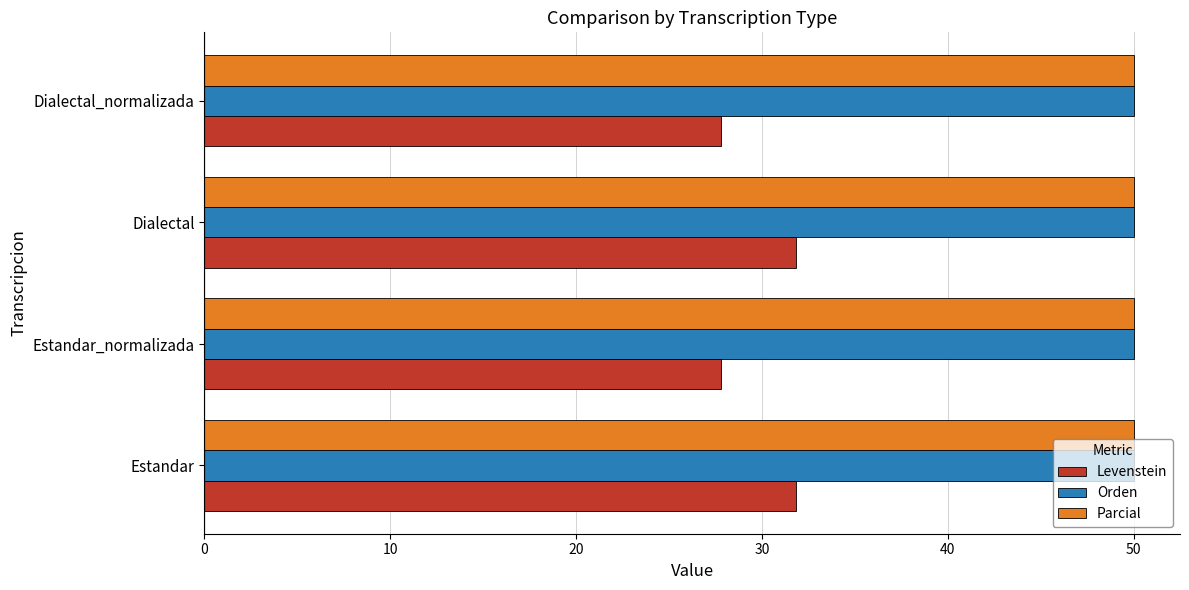

What is the greatest value displayed?

50.0